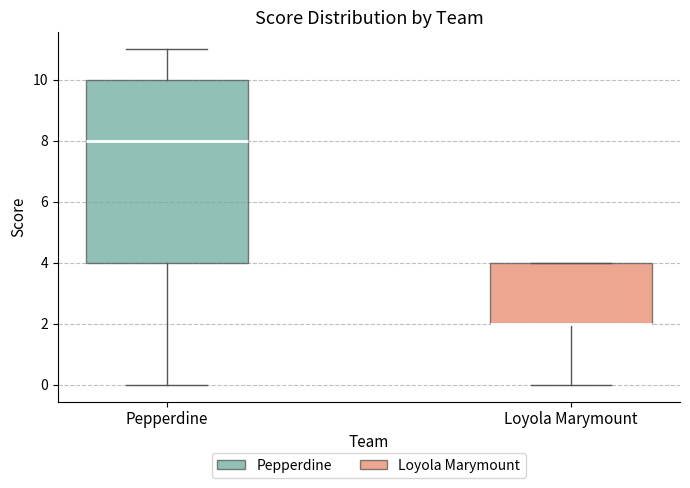

Reading left to right, transcribe this box plot: for each box, give where its median line is, the range the box spans, and where its two whiskers end, as read against the y-axis. The values are not printed on the chart, so give them approximately, as read against the axis.

Pepperdine: median 8, box 4 to 10, whiskers 0 to 11
Loyola Marymount: median 2 (drawn on the box's lower edge), box 2 to 4, whiskers 0 to 4